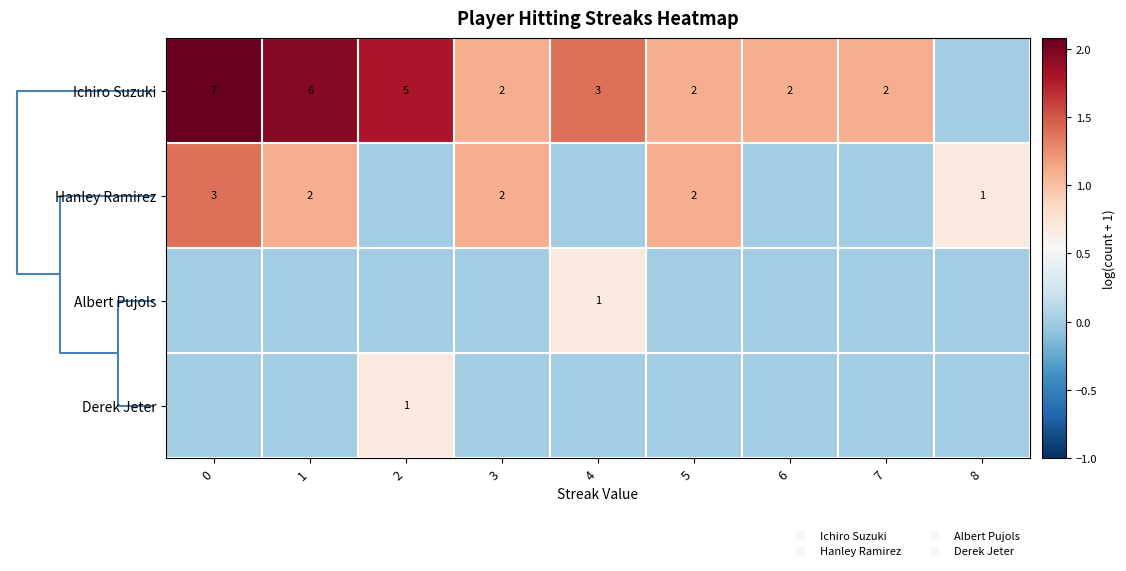

How many series are shown in this chart?

4